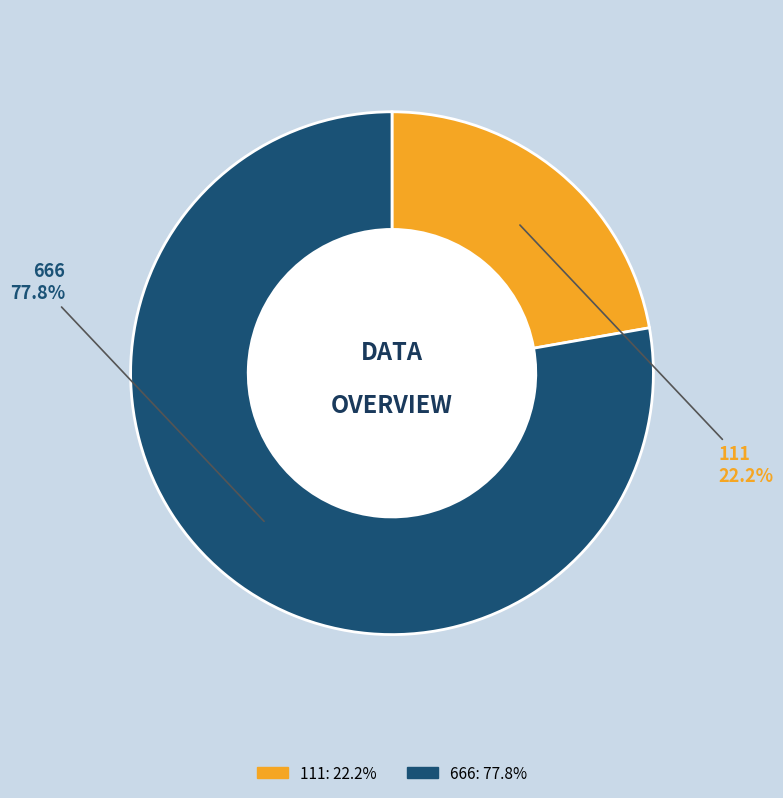

What percentage is the 111 slice, to the nearest percent?

22%